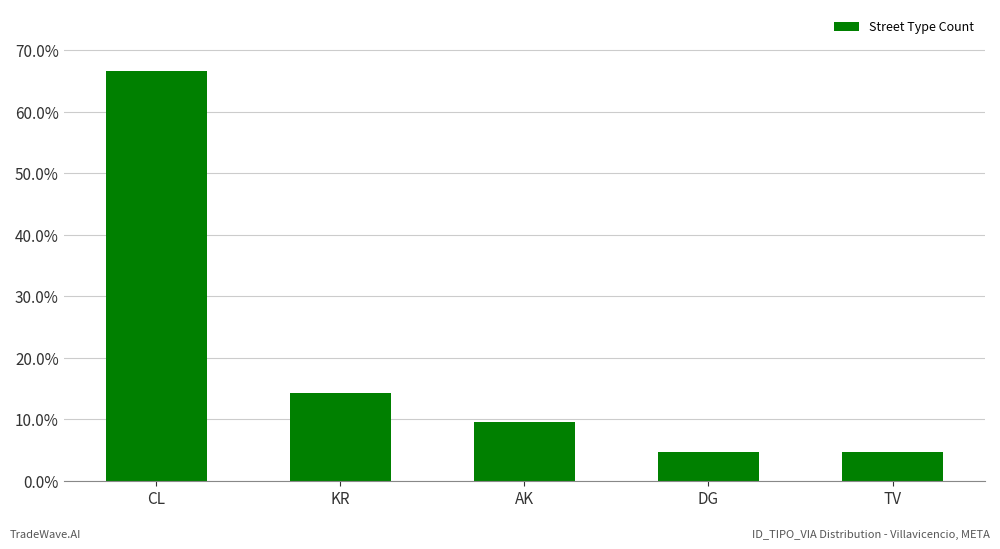

What is the sum of the values at TV and AK?

0.1